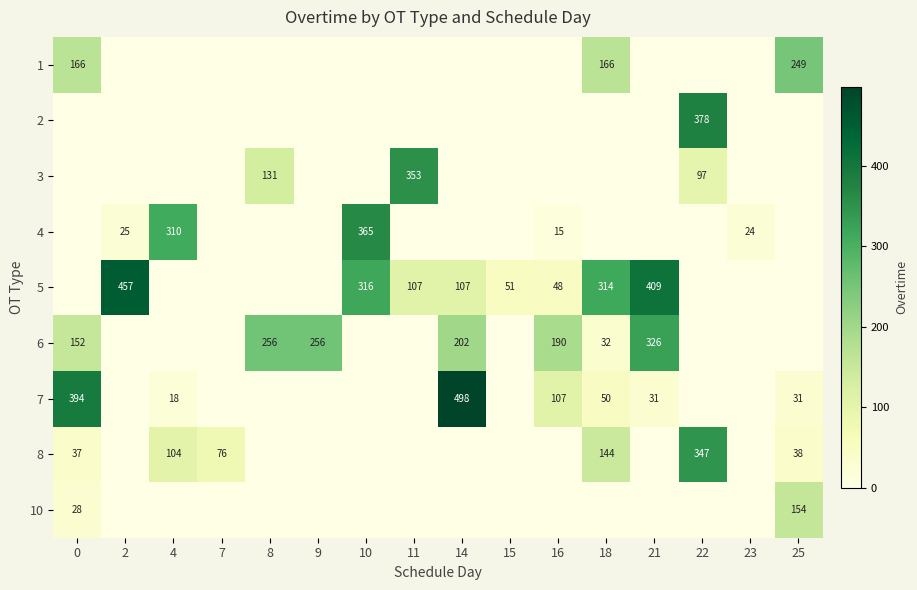

At which category is the sum across all series the highest?

22